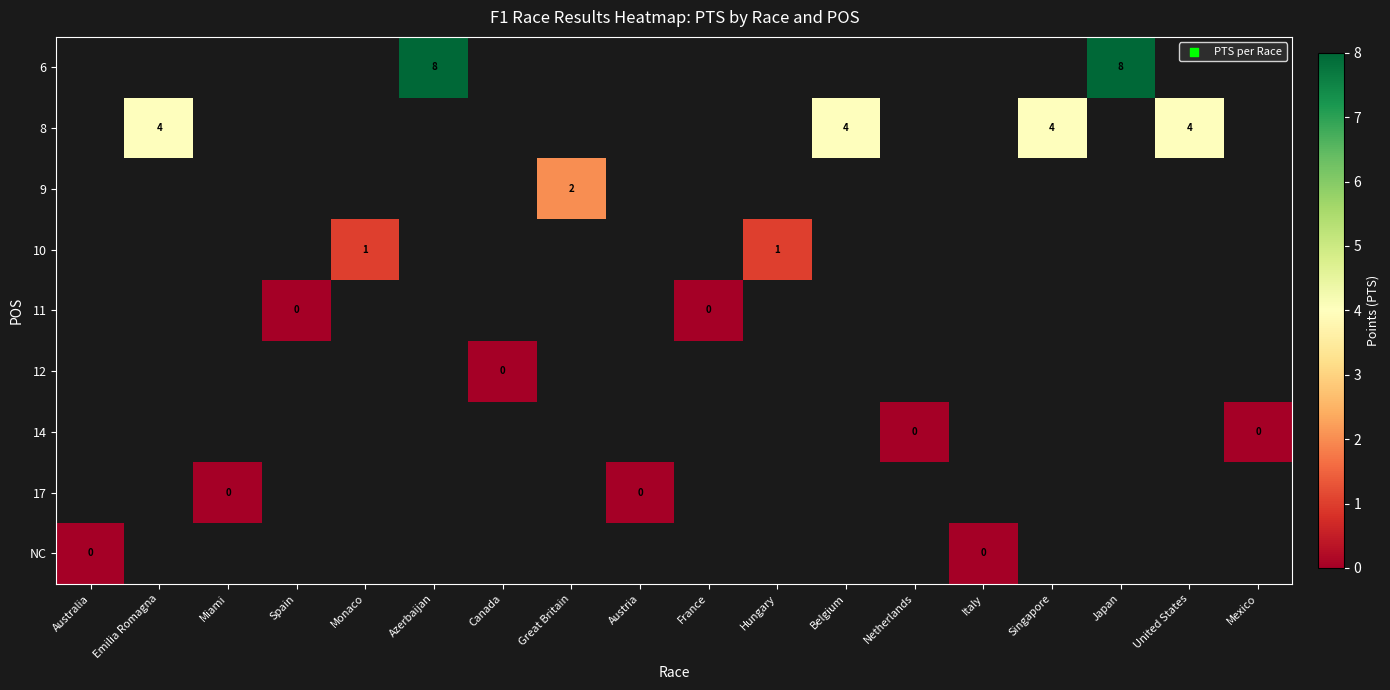

How many values in 6 are above zero?

2